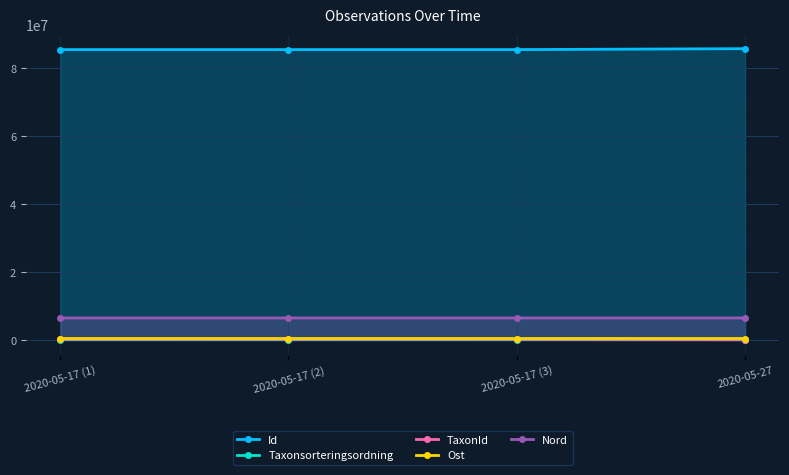

List the labels in order of Nord value, largest first.

2020-05-17 (2), 2020-05-27, 2020-05-17 (1), 2020-05-17 (3)